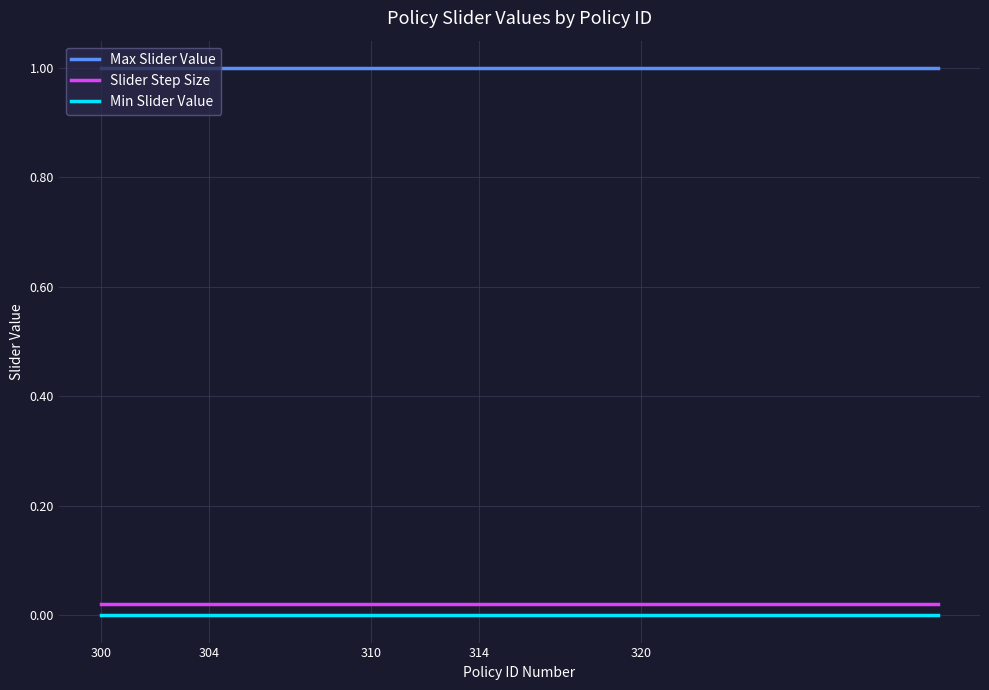

True or false: Min Slider Value and Max Slider Value intersect in this chart.

False